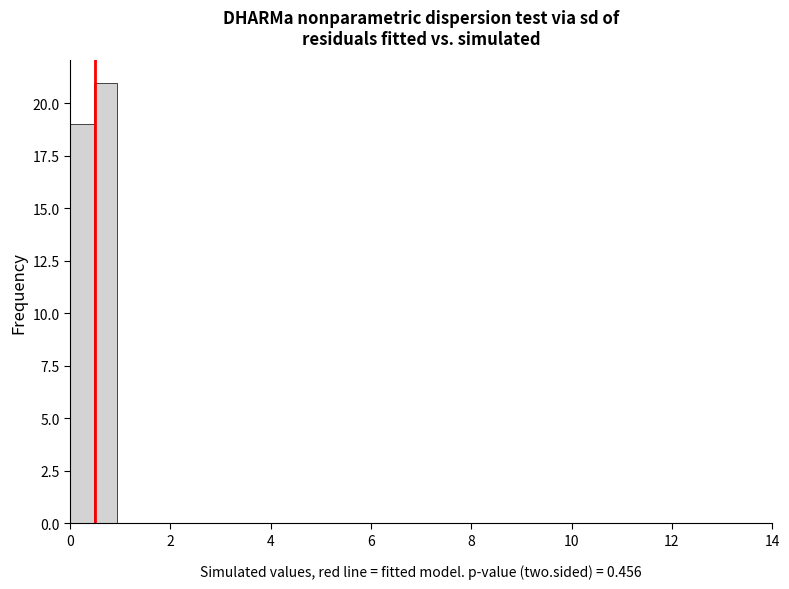

Read against the x-axis, roughly where is the centre of the tallest bar?

0.8